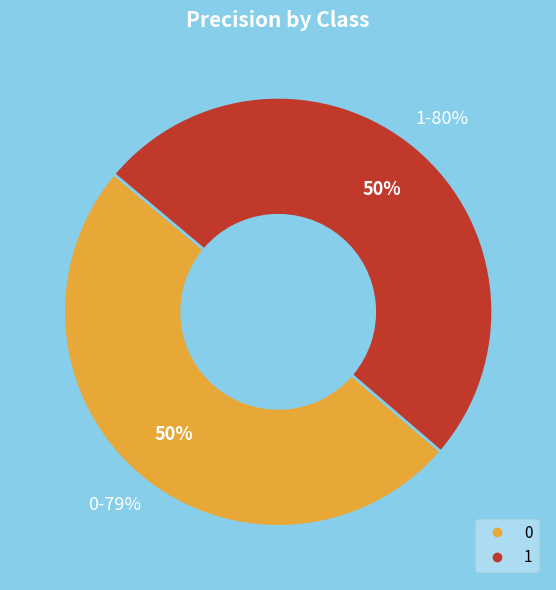

The 0 slice represents 36% of the pie. True or false?

False